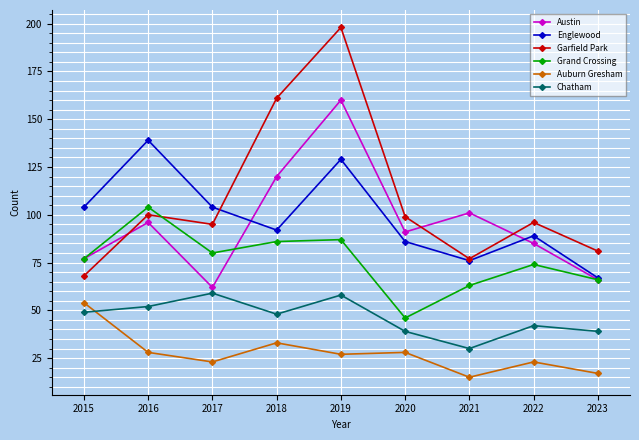

Which series has the largest total across all categories?

Garfield Park